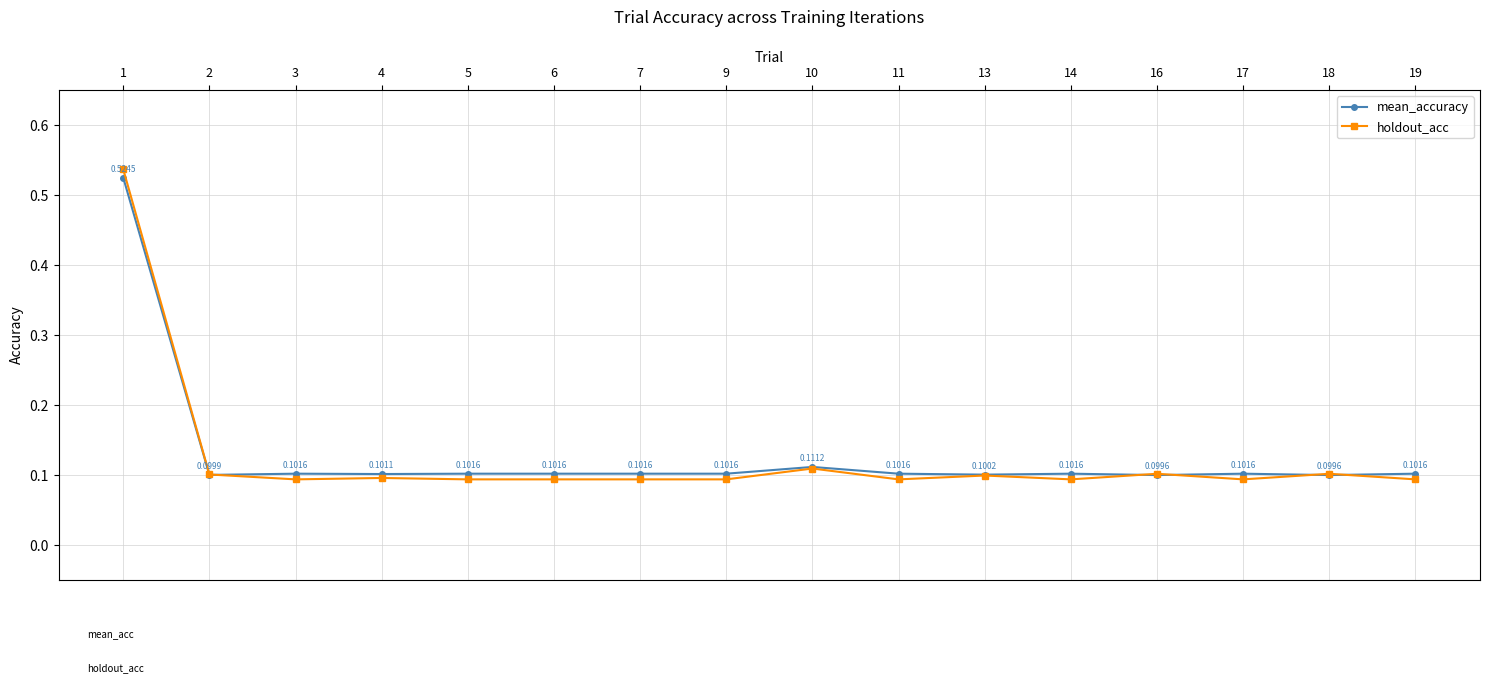

At which category does holdout_acc reach its first local valley?

3